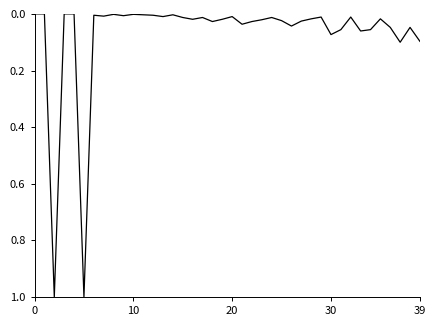

True or false: the data shows 0.0 at 10.

True